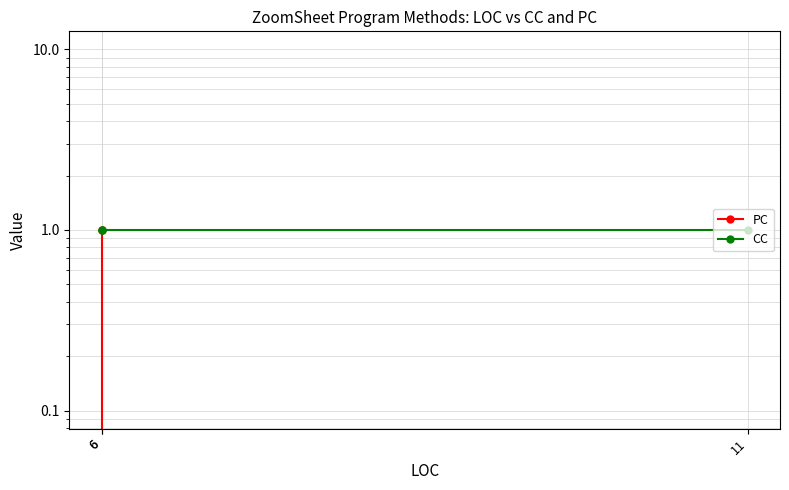

The CC series shows 0 at 6. True or false?

False